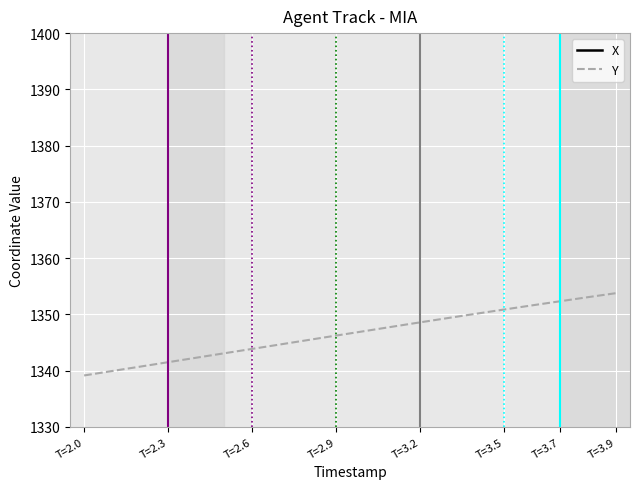

Is it true that Y equals 1995.1 at T=2.0?

False